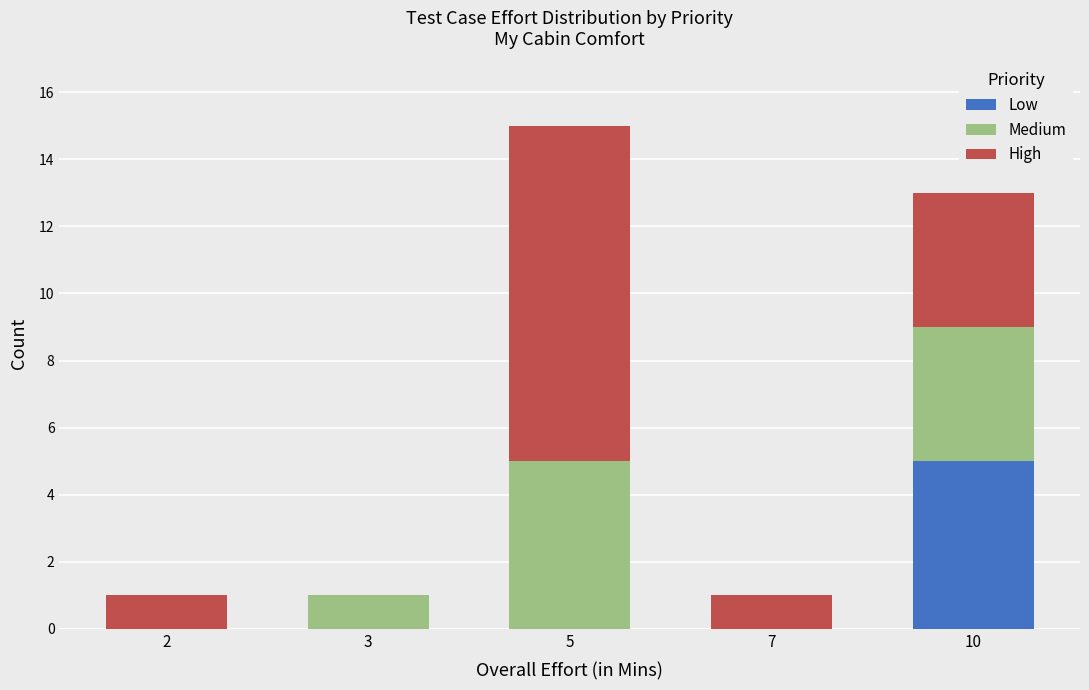

What is the sum of all Low values?

5